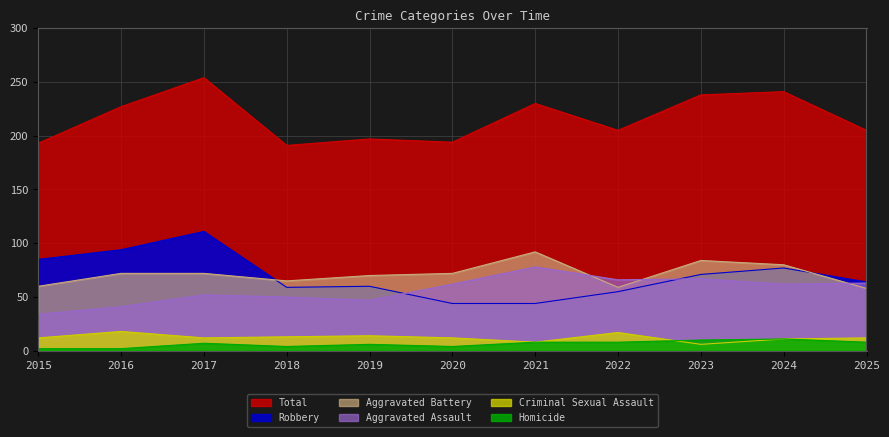

What is the value of the Aggravated Assault point at the 1st from the left?

34